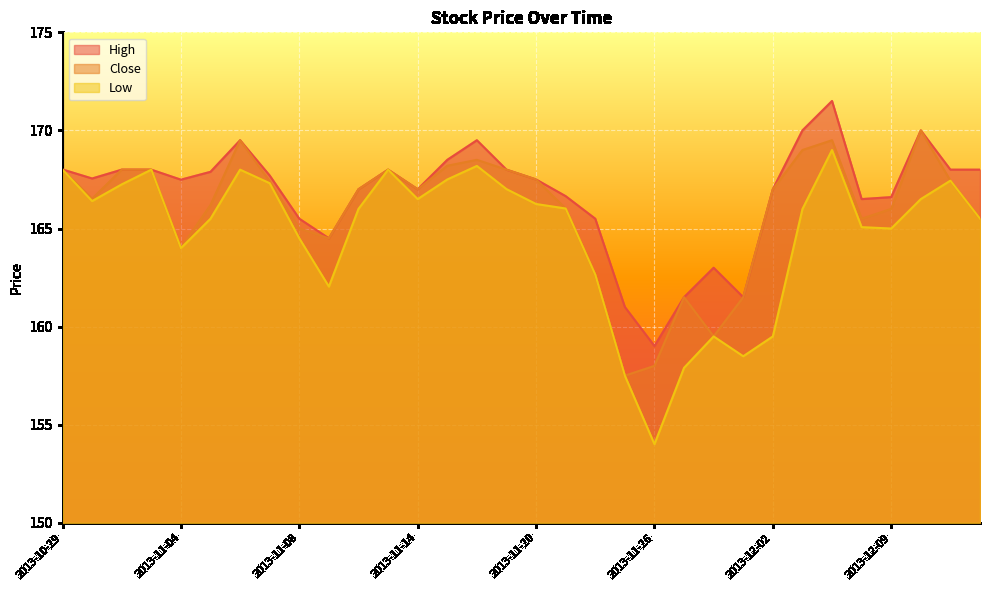

What is the value of the High point at the 17th from the left?

167.5